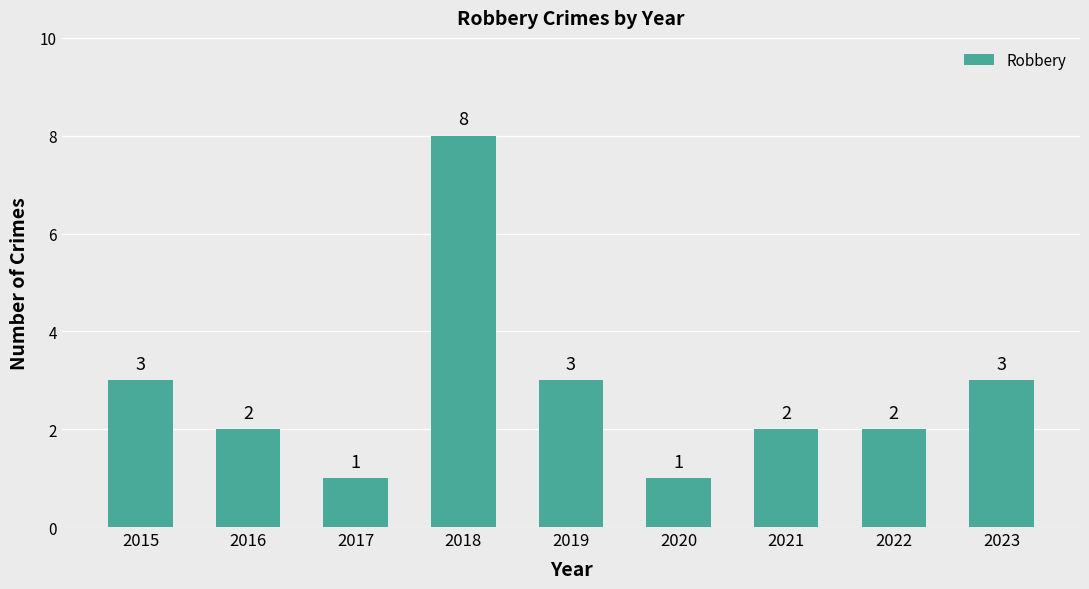

What is the difference between the maximum and minimum values?

7